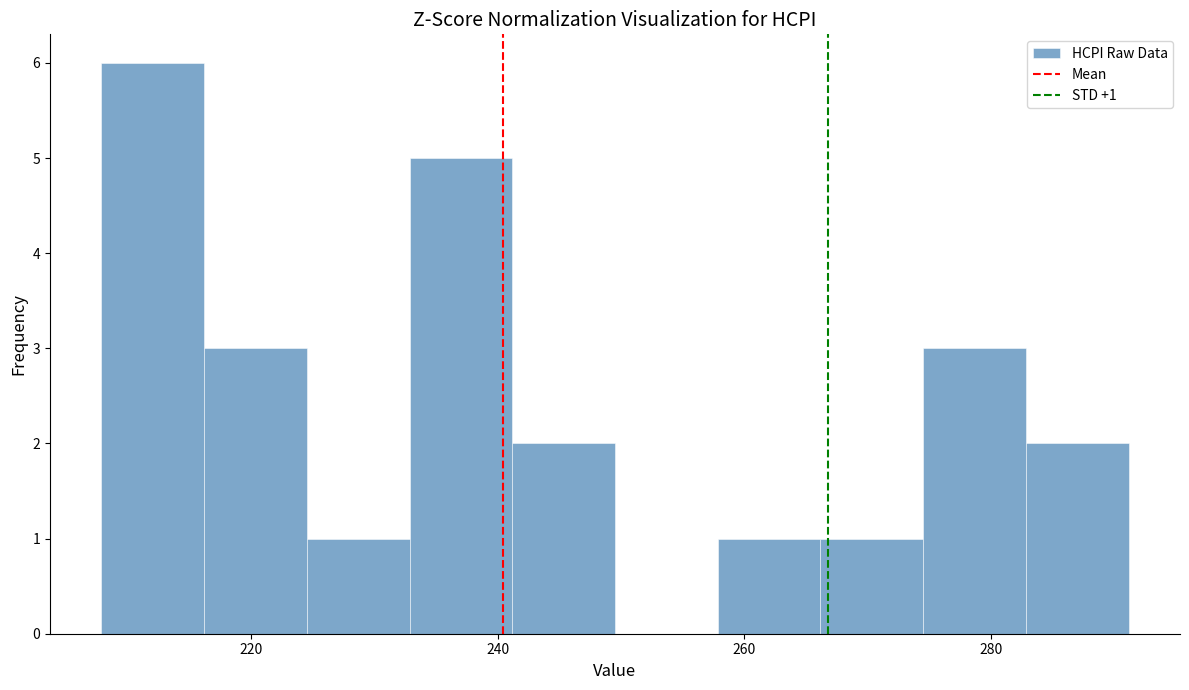

Over which range of the x-axis is the bar tallest?

208 to 216